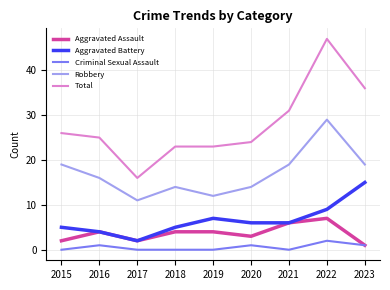

Between 2017 and 2020, which series saw the biggest shift?

Total